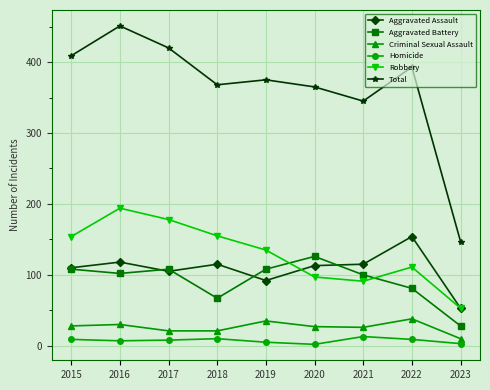

Which series has the largest range (max minus min)?

Total